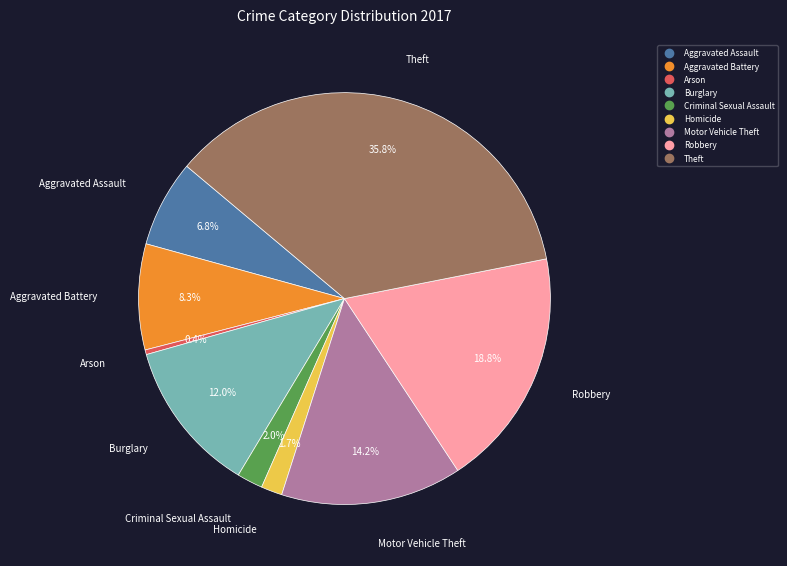

To the nearest percent, what portion does Motor Vehicle Theft represent?

14%